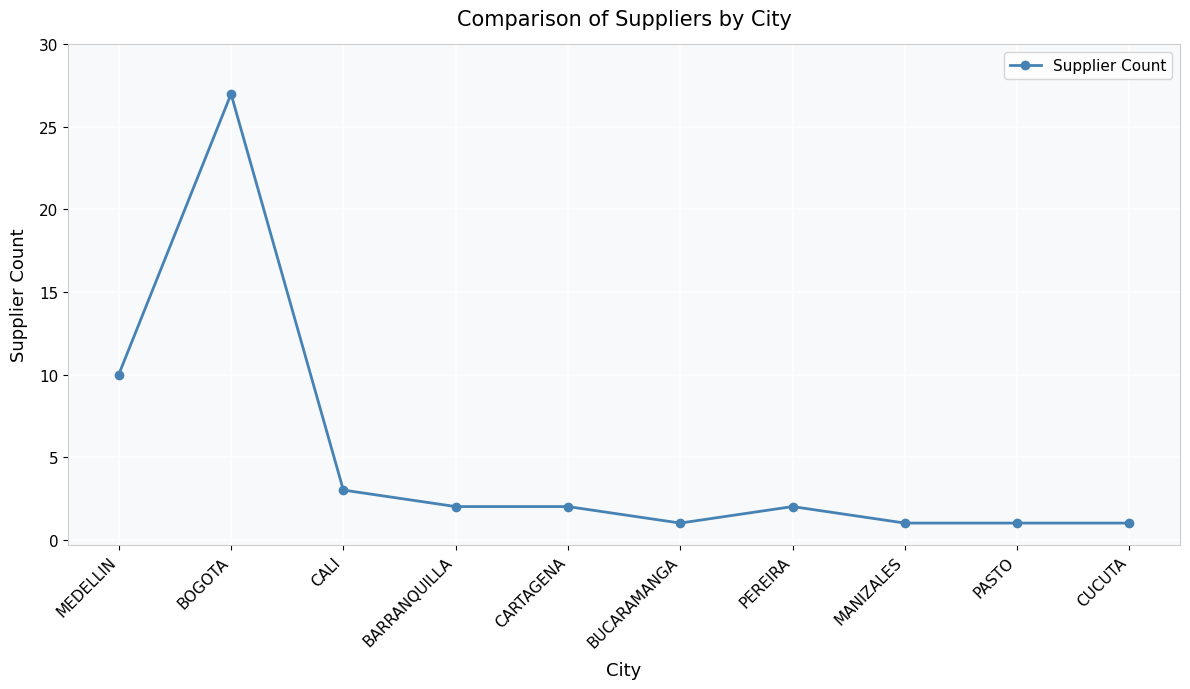

How many distinct data groups are displayed?

1